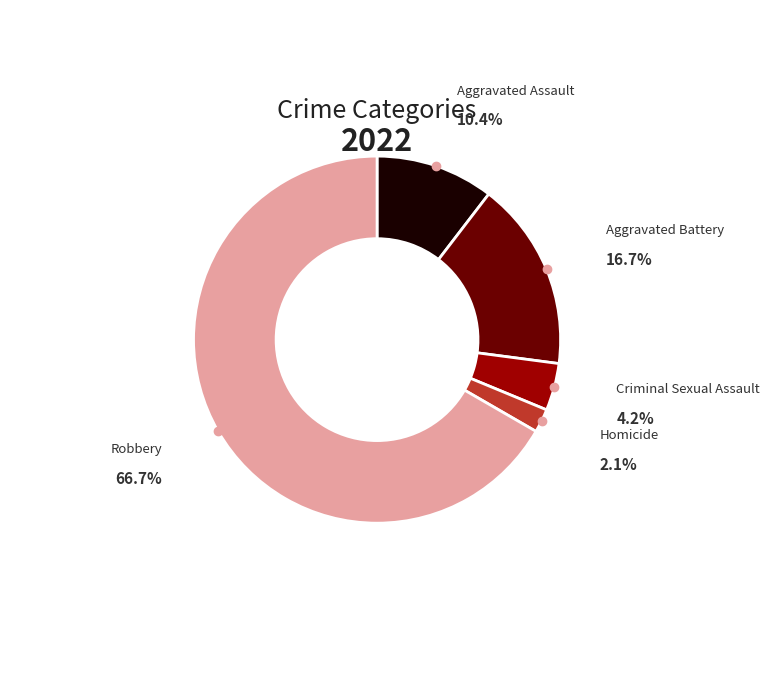

Is there any slice that represents more than half of the pie?

Yes